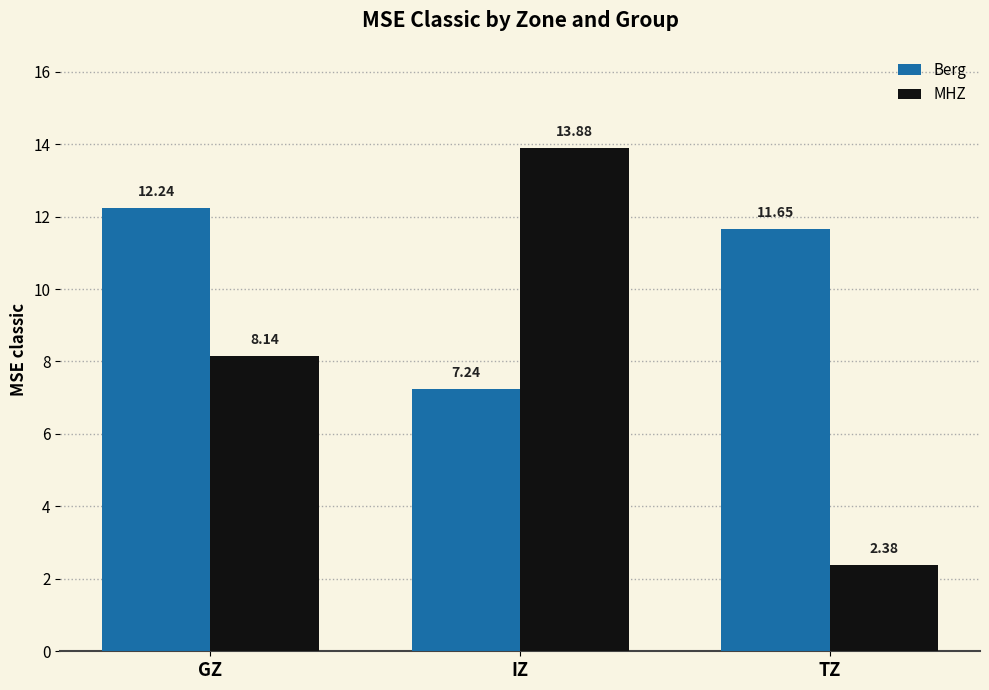

What is the label of the 1st bar from the left?

GZ